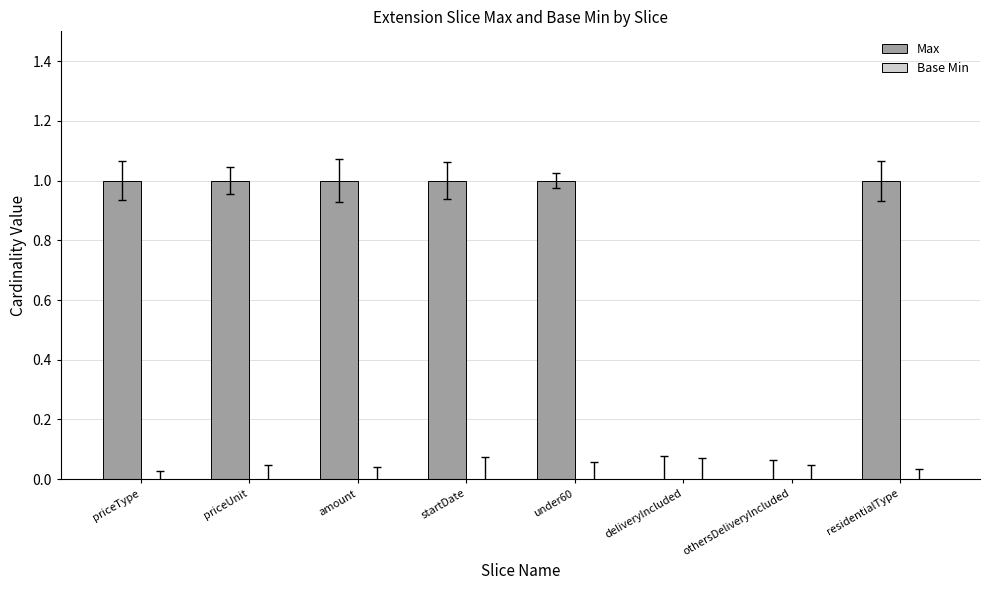

Approximately how many times larger is the value at startDate compared to amount?

1.0